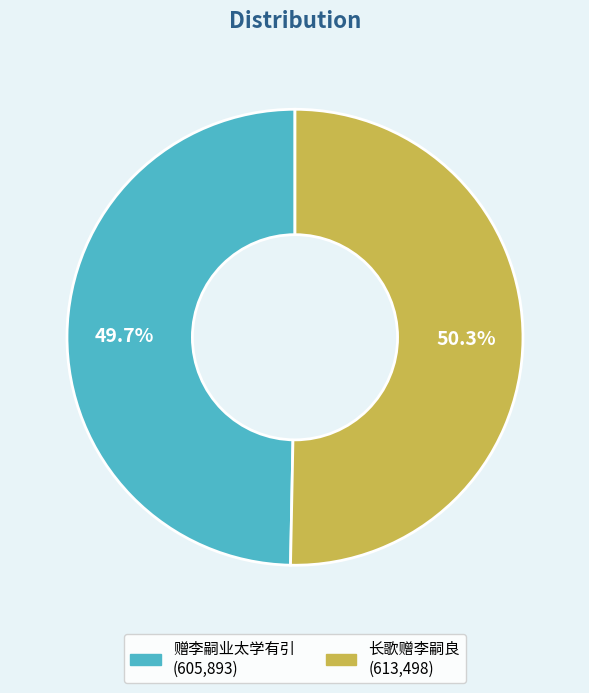

Does any single category account for the majority?

Yes